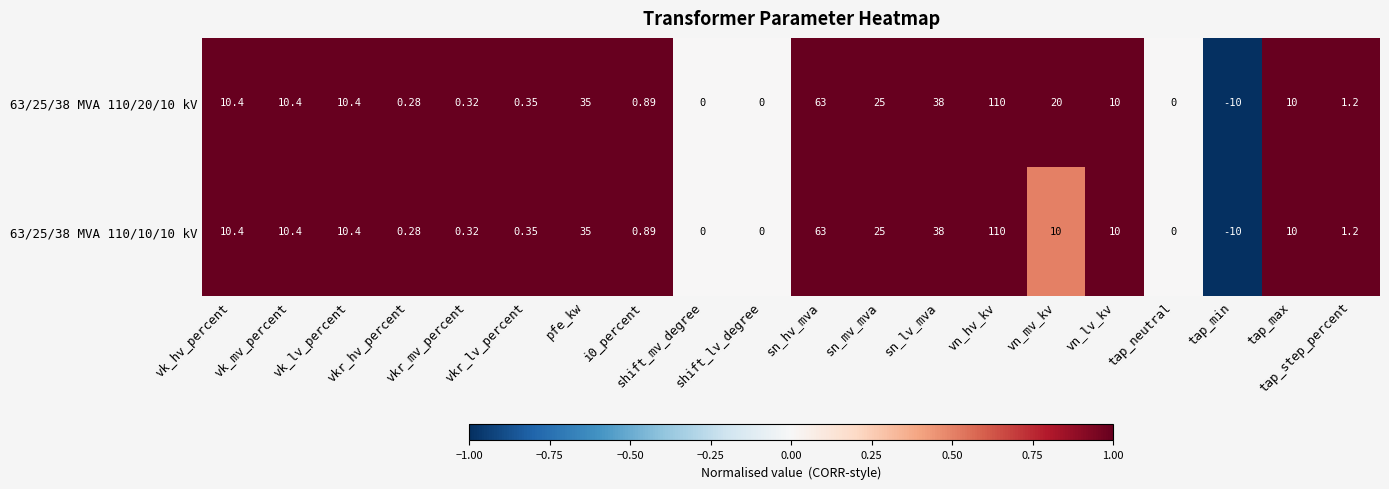

How many negative values does the 63/25/38 MVA 110/10/10 kV series have?

1